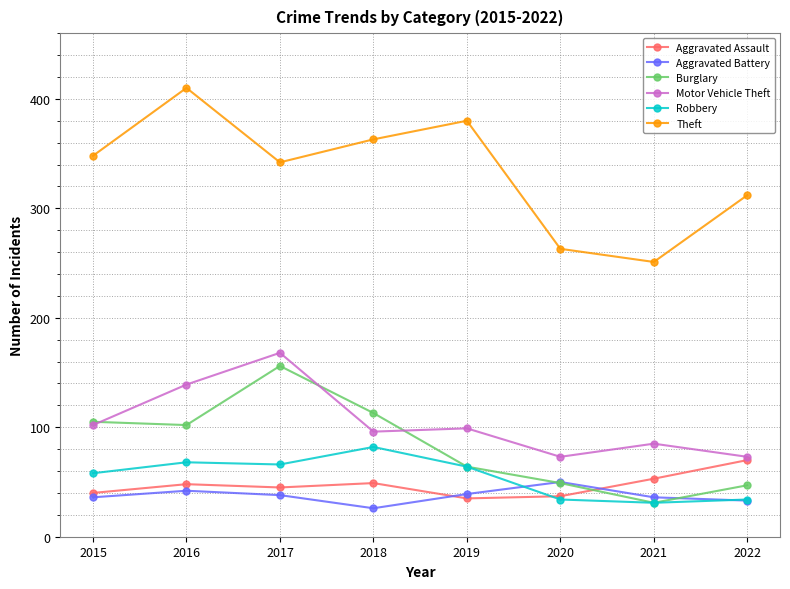

Count the number of data series in this chart.

6